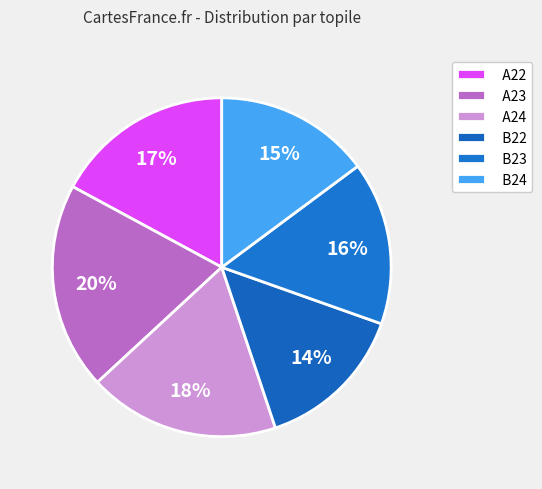

Rank the categories by value from lowest to highest.

B22, B24, B23, A22, A24, A23